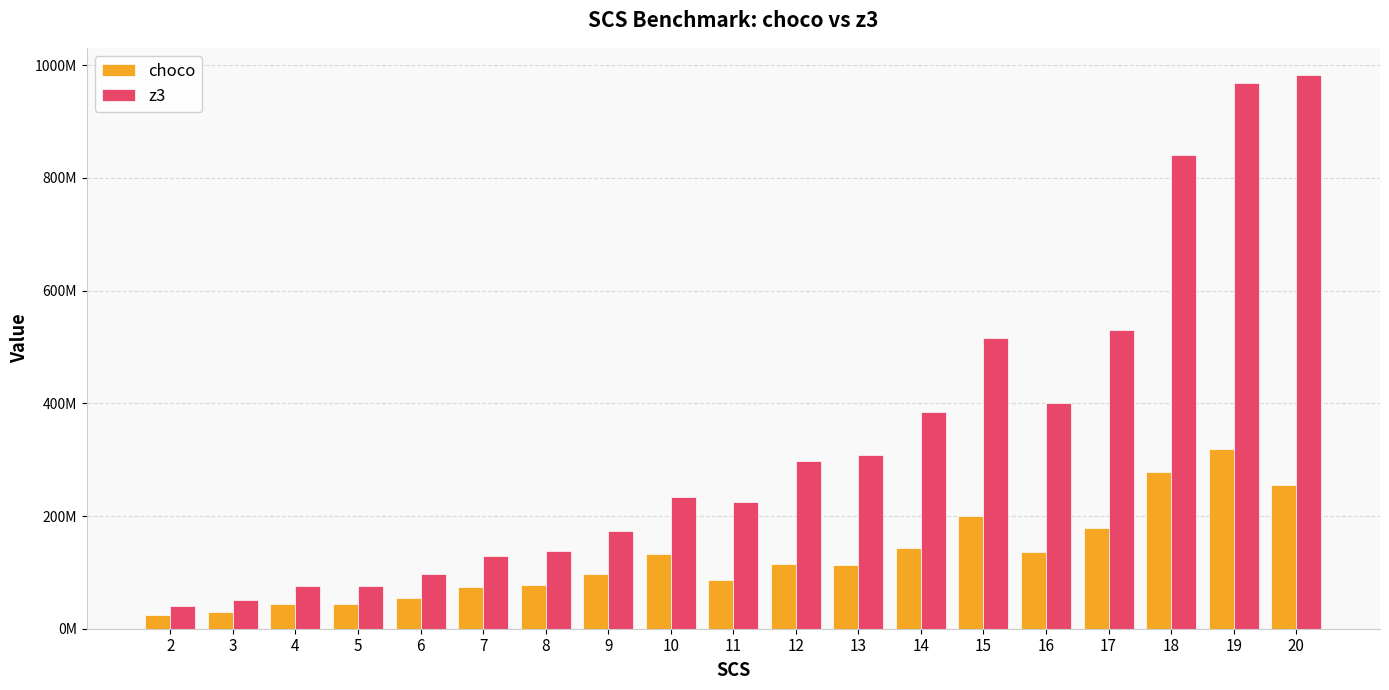

What is the minimum value shown in the chart?

24824671.3